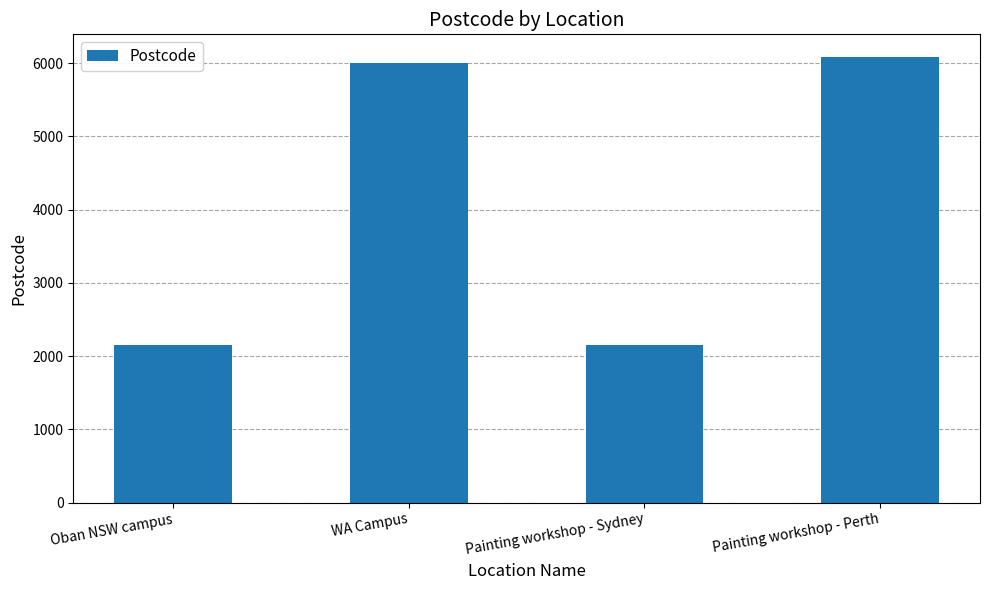

Are the bars horizontal?

No